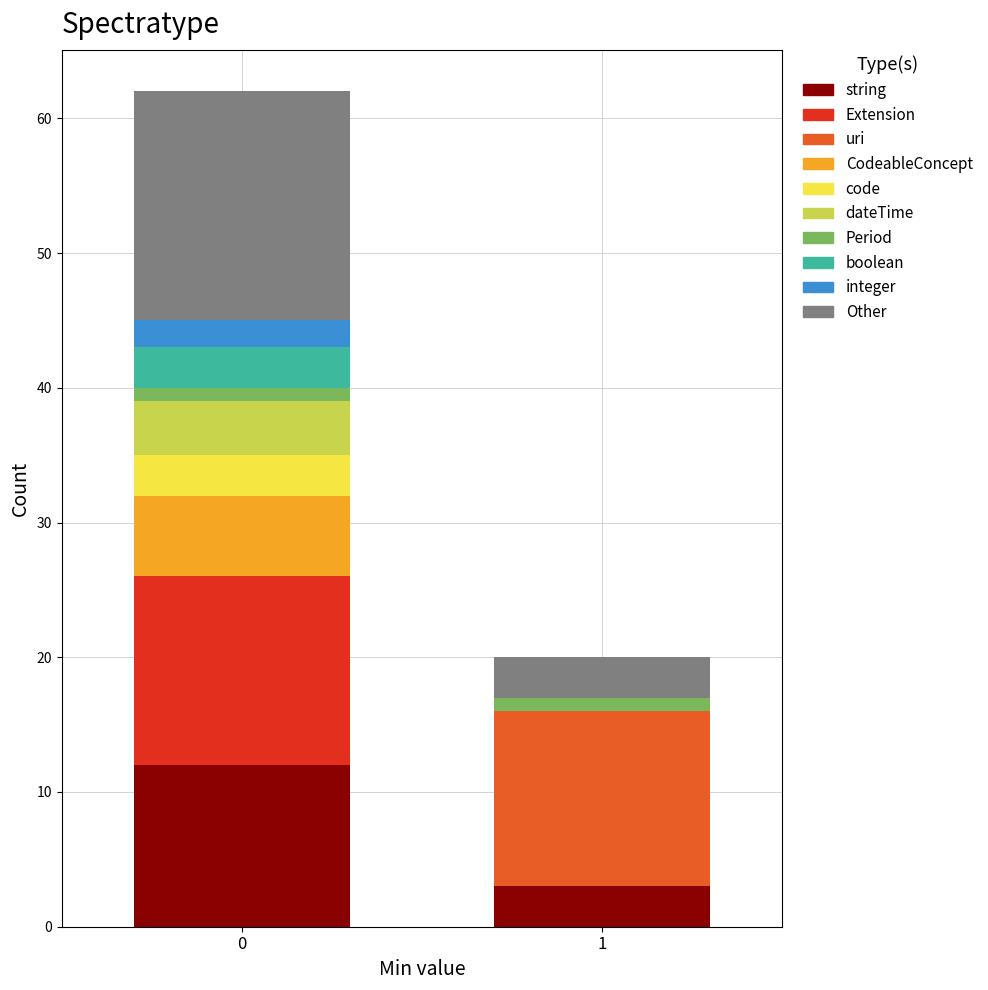

Reading left to right, transcribe the values for string.

0=12	1=3